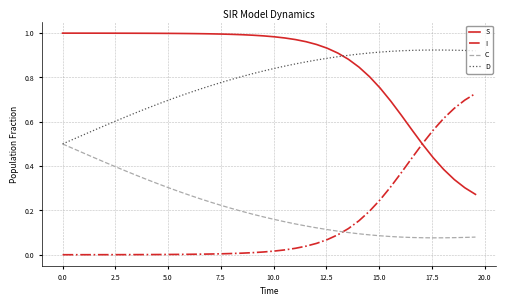

Rank the series by their maximum value, from lowest to highest.

C, I, D, S